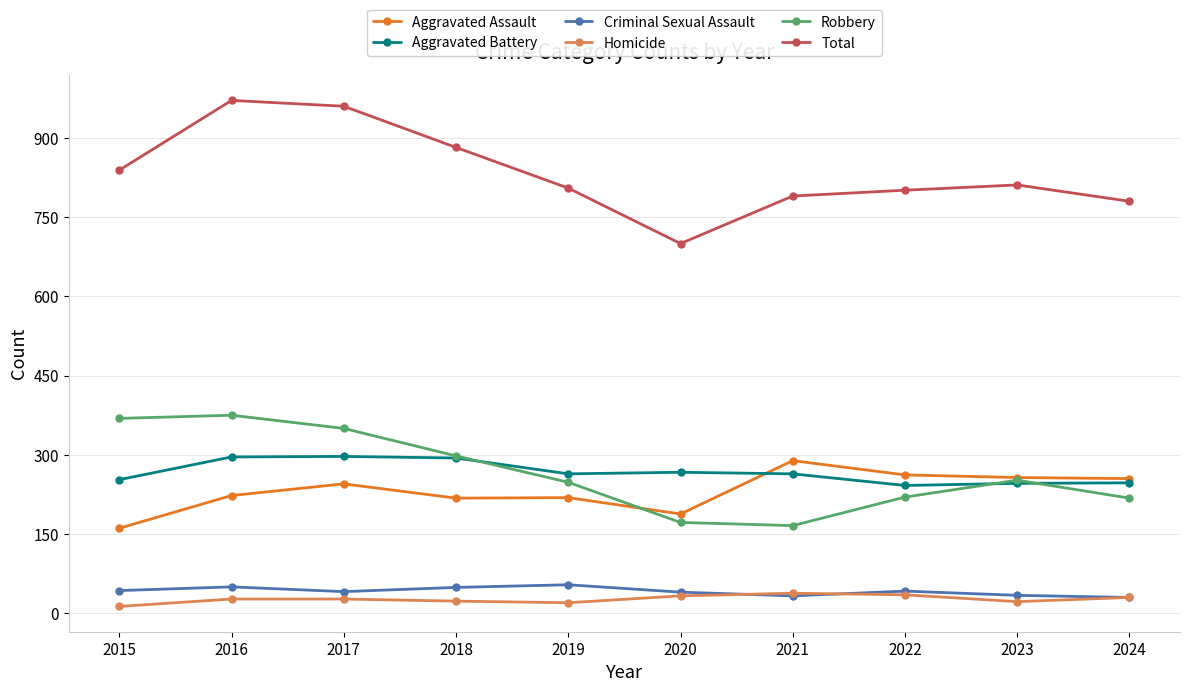

Between 2015 and 2020, which series saw the biggest shift?

Robbery